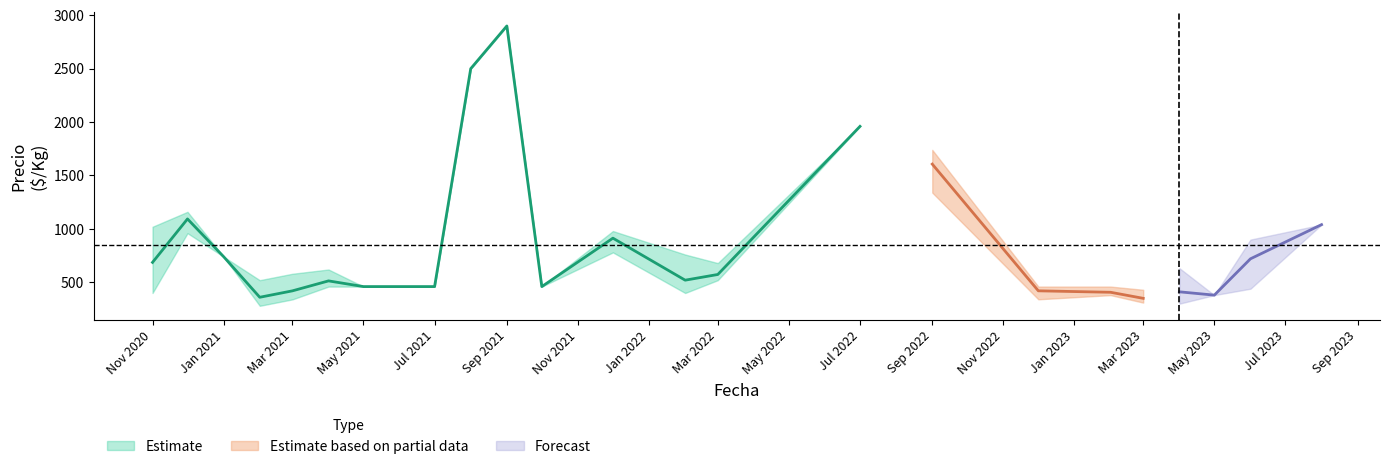

The value of Precio maximo at 2021-09 is 1965. True or false?

False